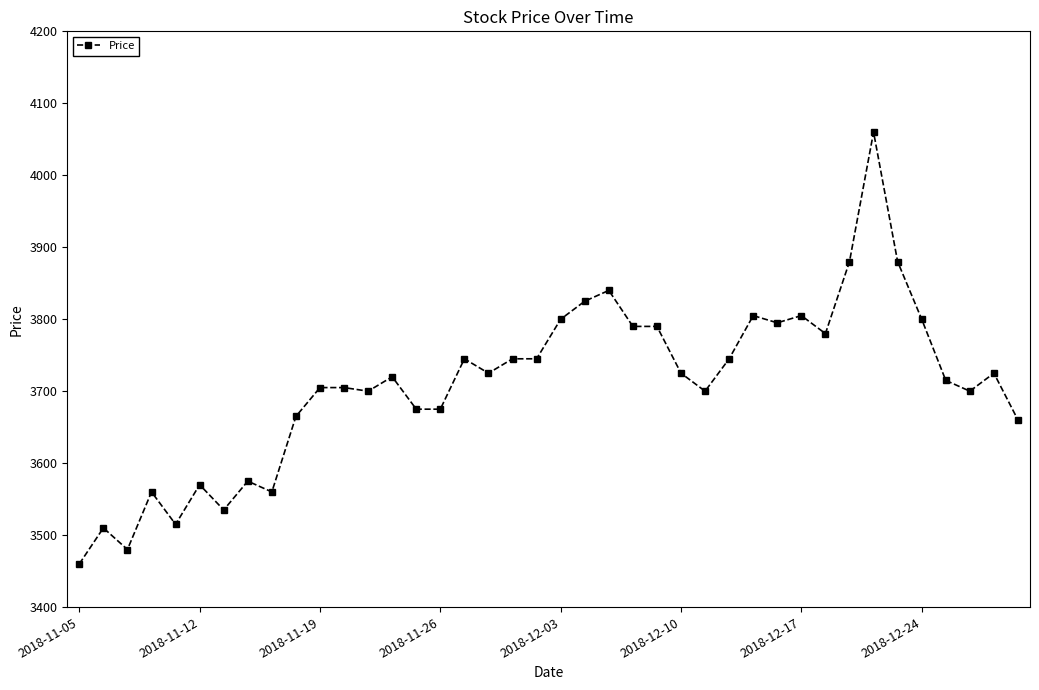

How many data points does each series have?

40